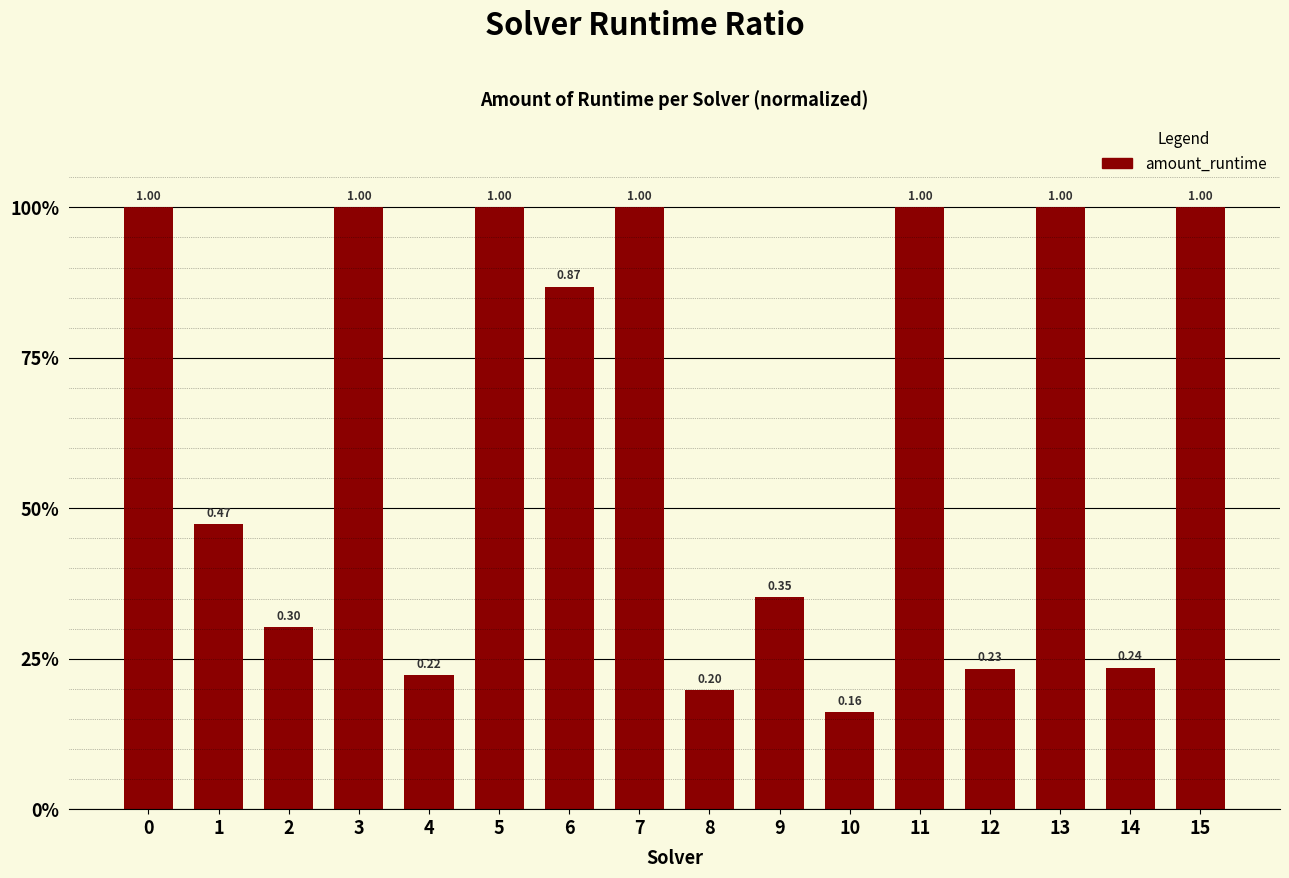

What is the value of the 4th bar from the left?

1.0